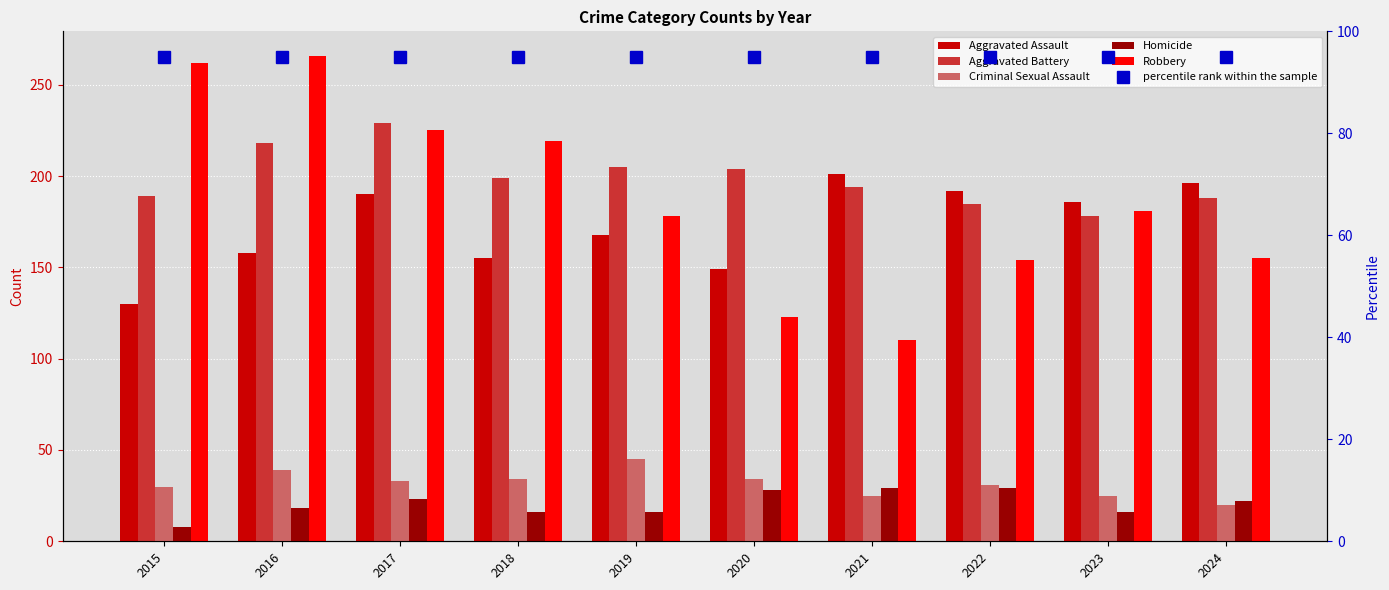

What is the total value across all series at 2015?

714